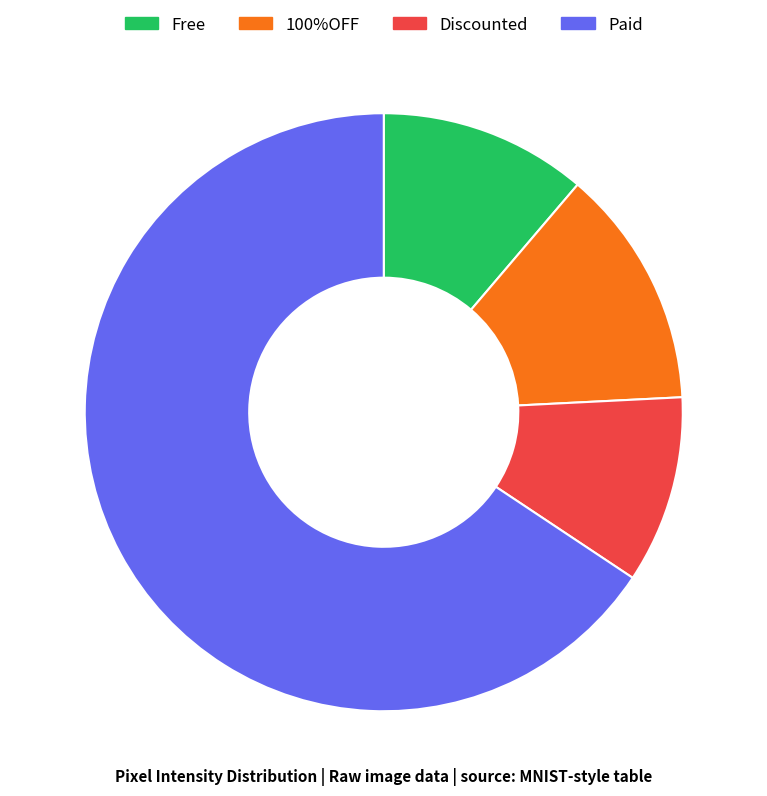

Does any single category account for the majority?

Yes